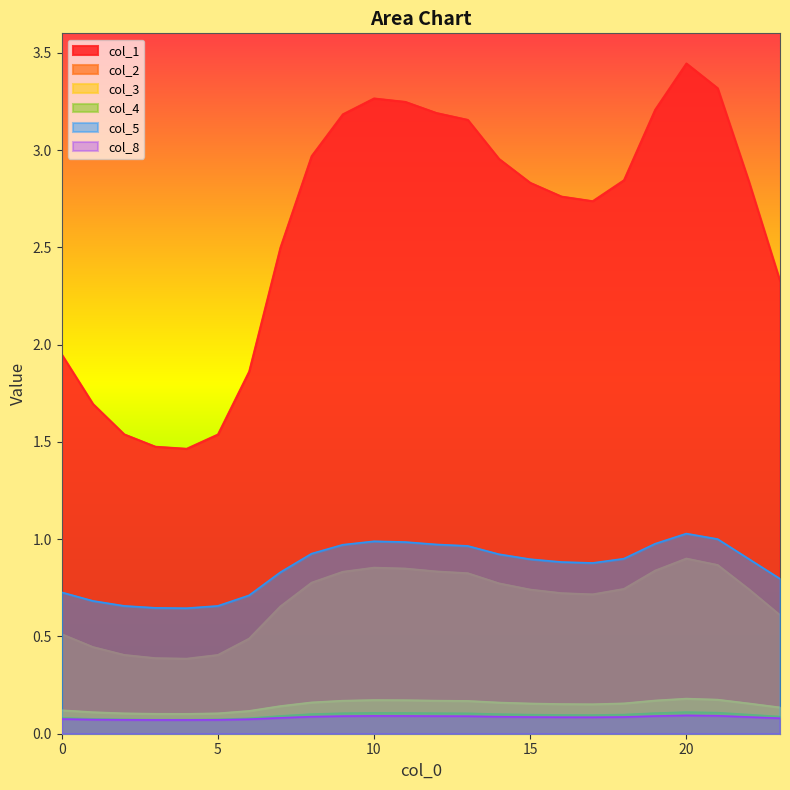

True or false: col_3 and col_8 cross at least once.

False